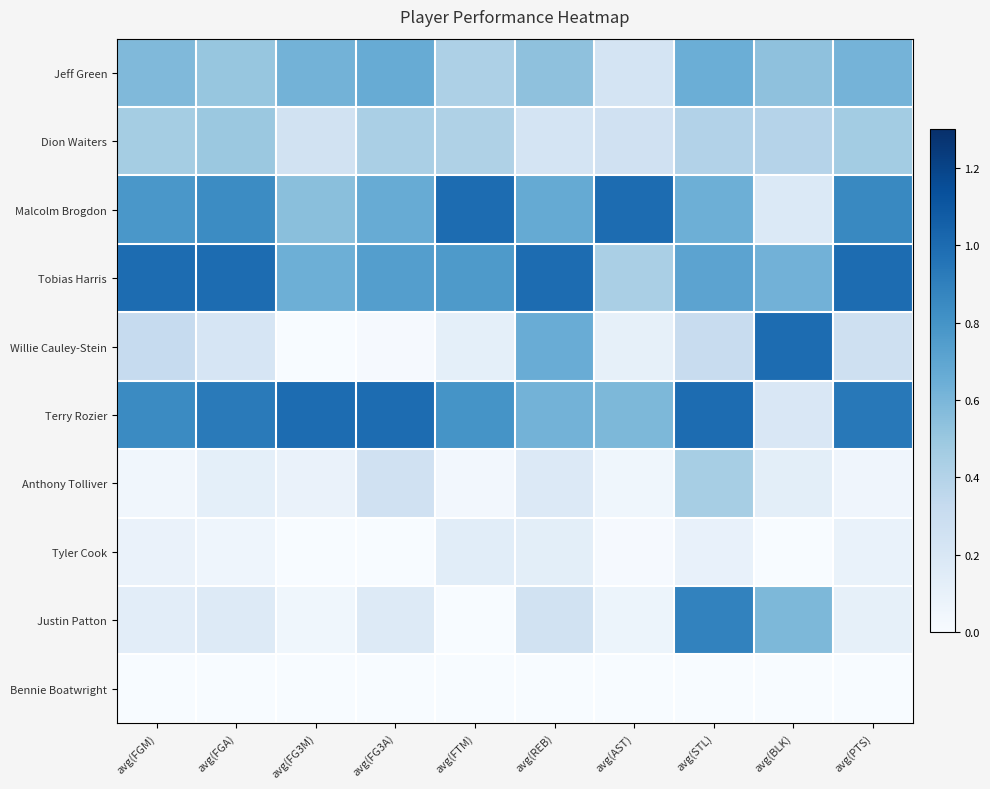

What is the difference between the highest and lowest values at avg(FG3A)?

1.0